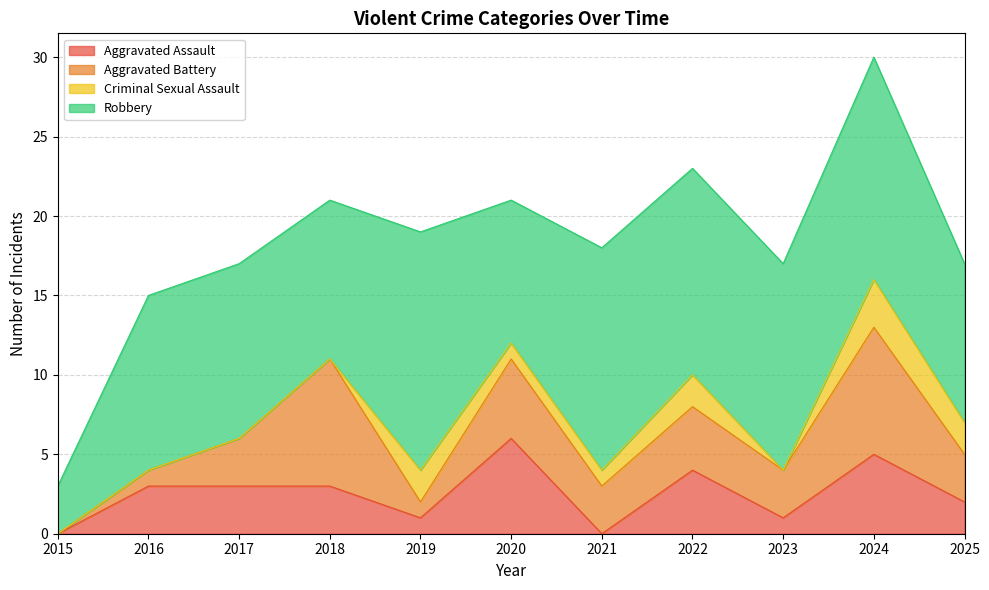

Does the chart have visible grid lines?

Yes